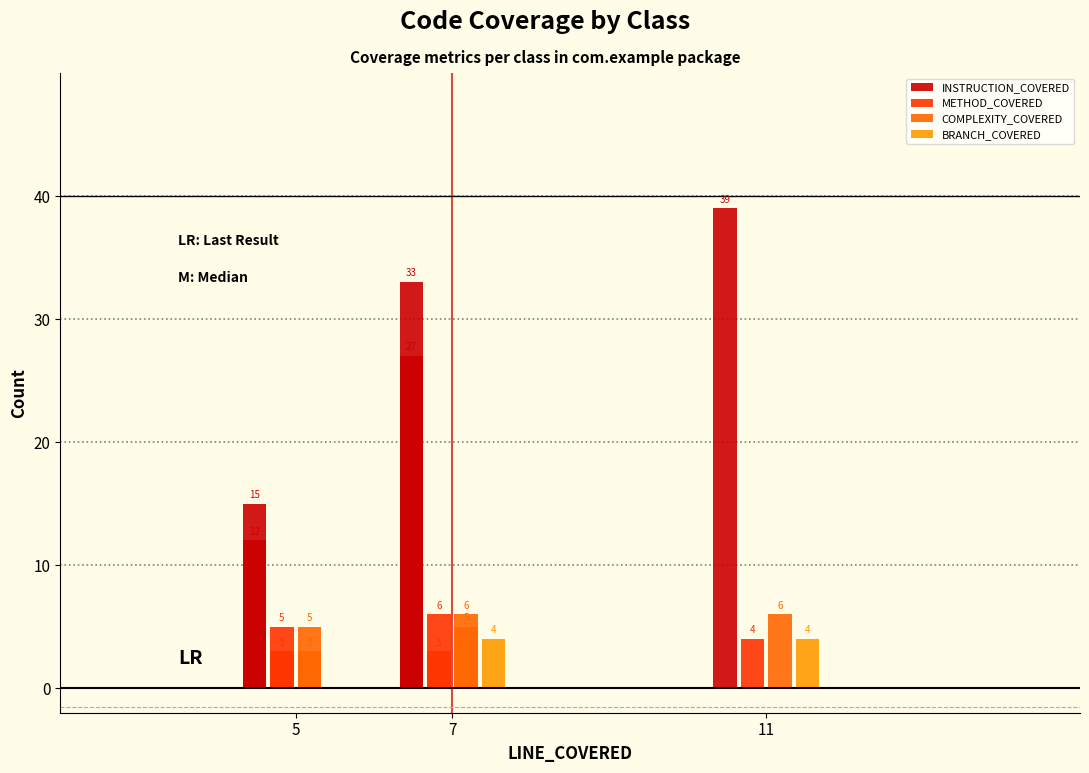

Which series has the largest total across all categories?

INSTRUCTION_COVERED